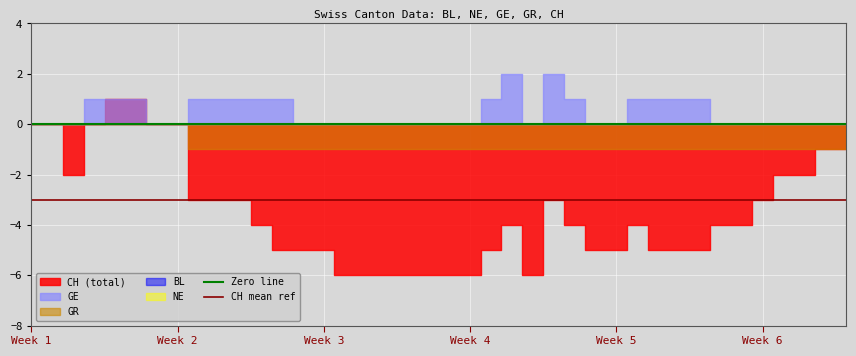

True or false: CH mean ref has a value of -3 at Week 2.

True